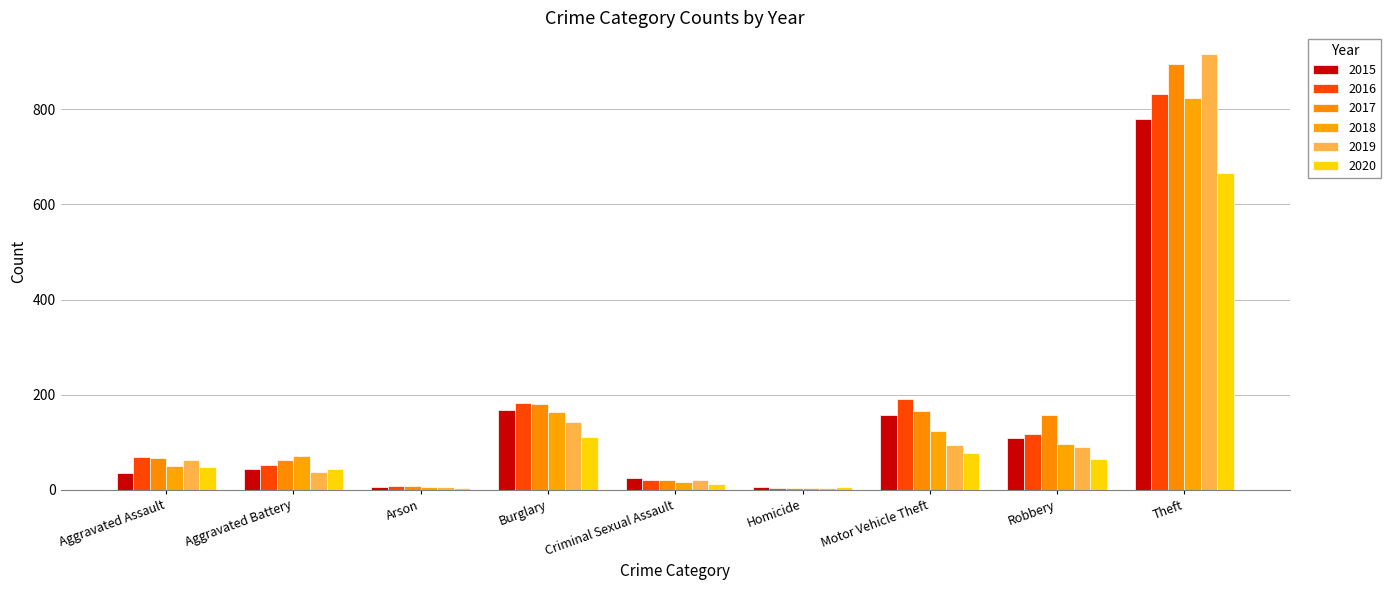

How many bars are there in each group?

6